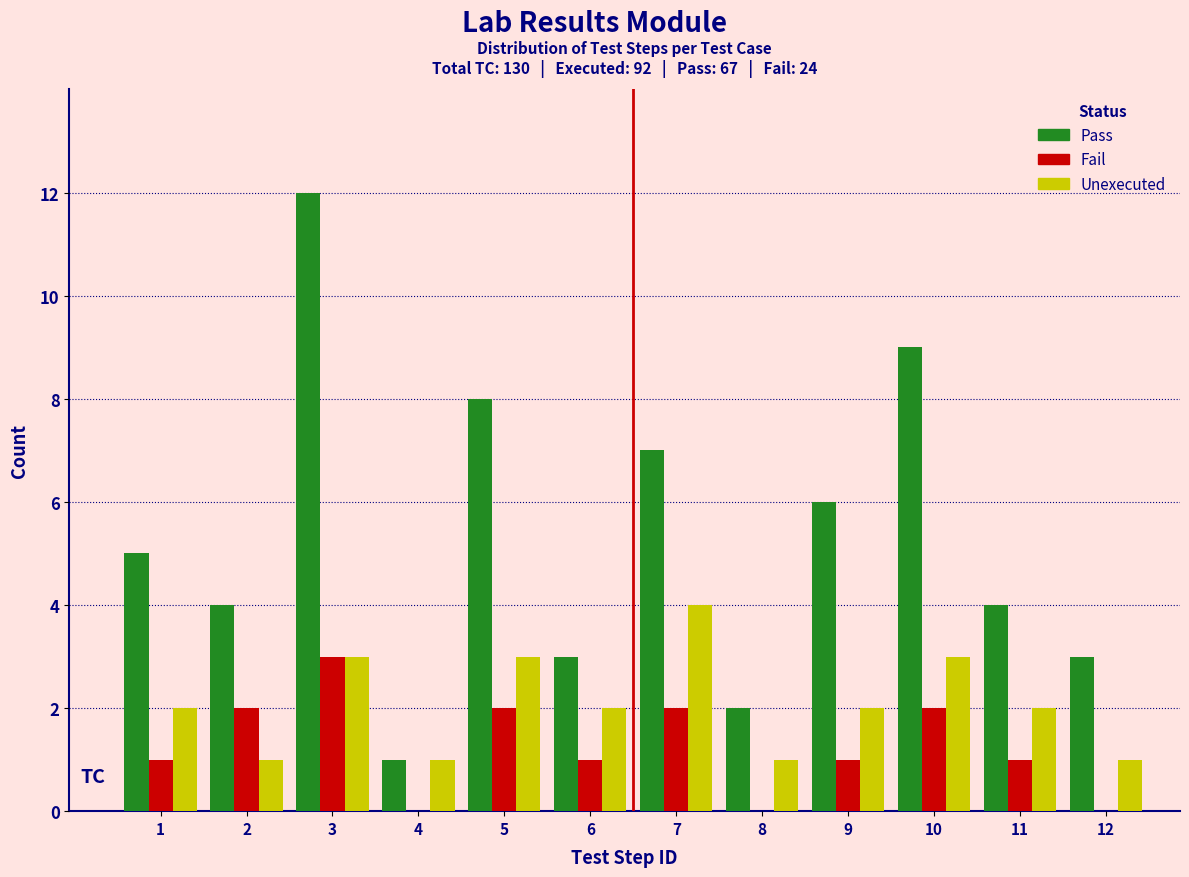

Which series changed the most between 5 and 11?

Pass